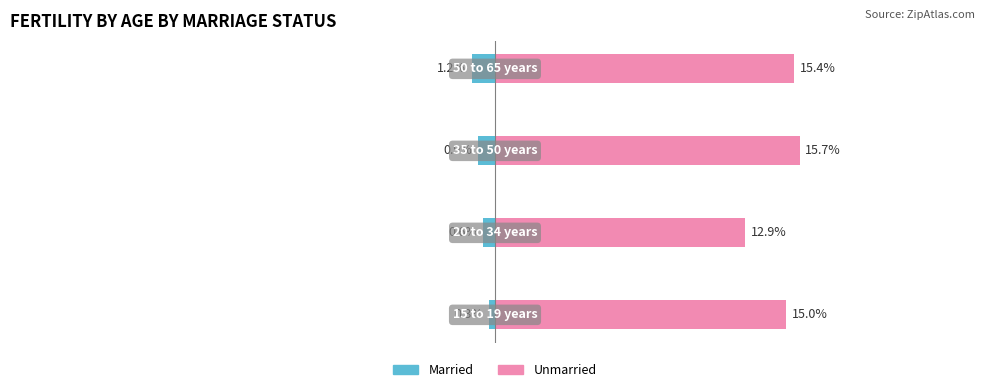

How many distinct data groups are displayed?

2